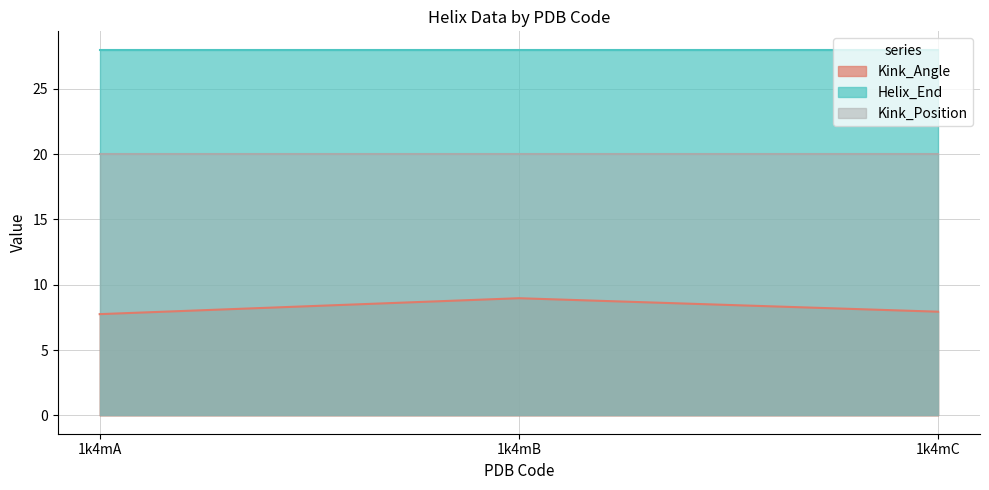

At 1k4mB, list the series in order from largest to smallest.

Helix_End, Kink_Position, Kink_Angle